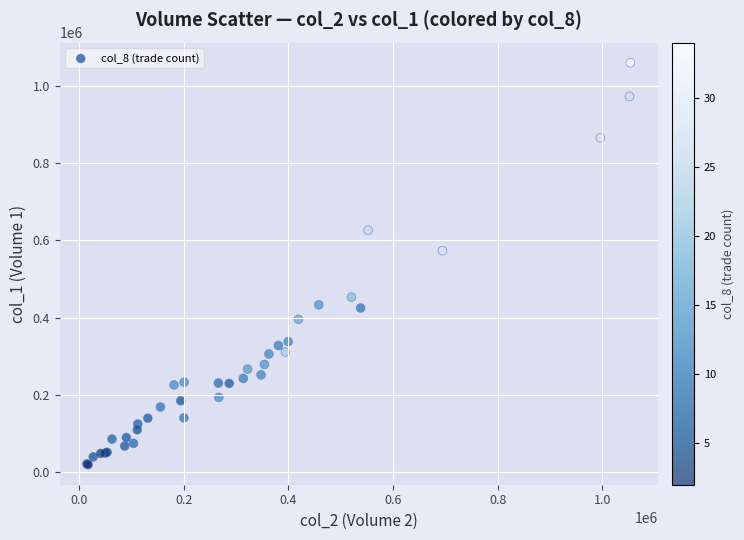

What Y value in the scatter plot is closest to 539500?

573000